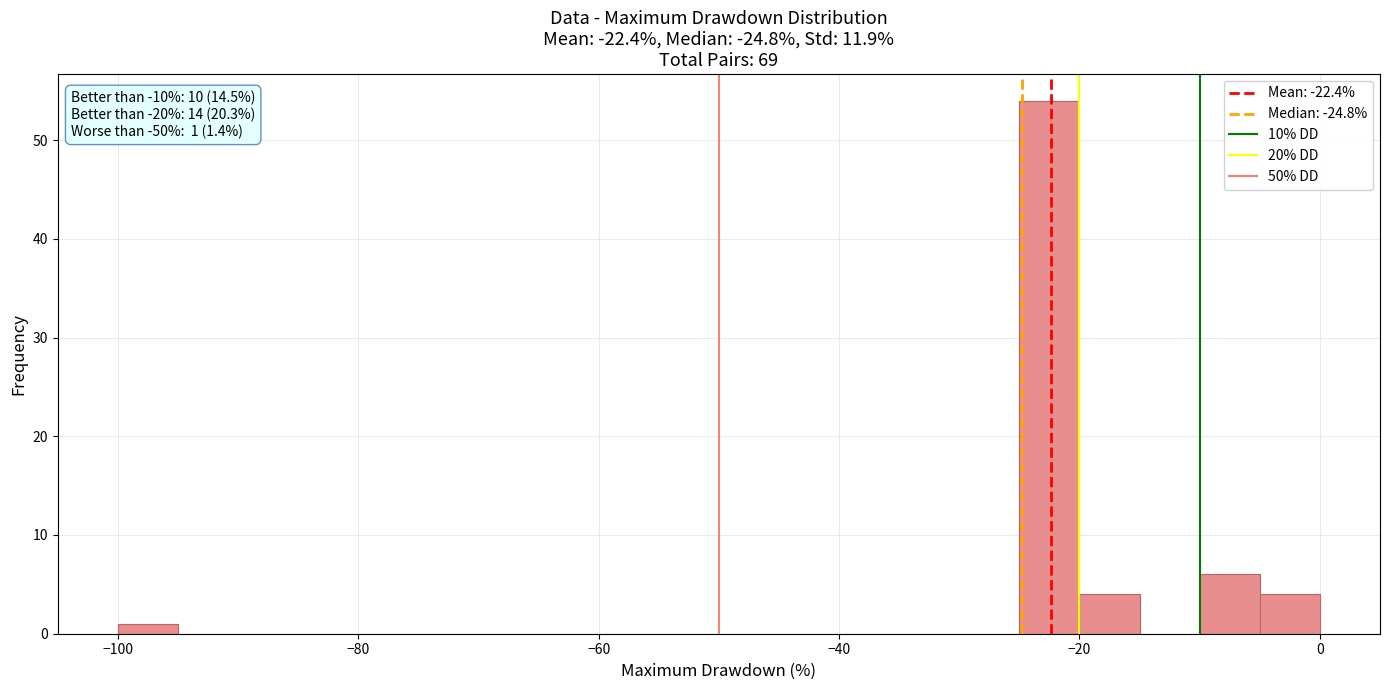

Around what value on the x-axis is the tallest bar? Give the approximate position of its centre, as read against the axis.

-22